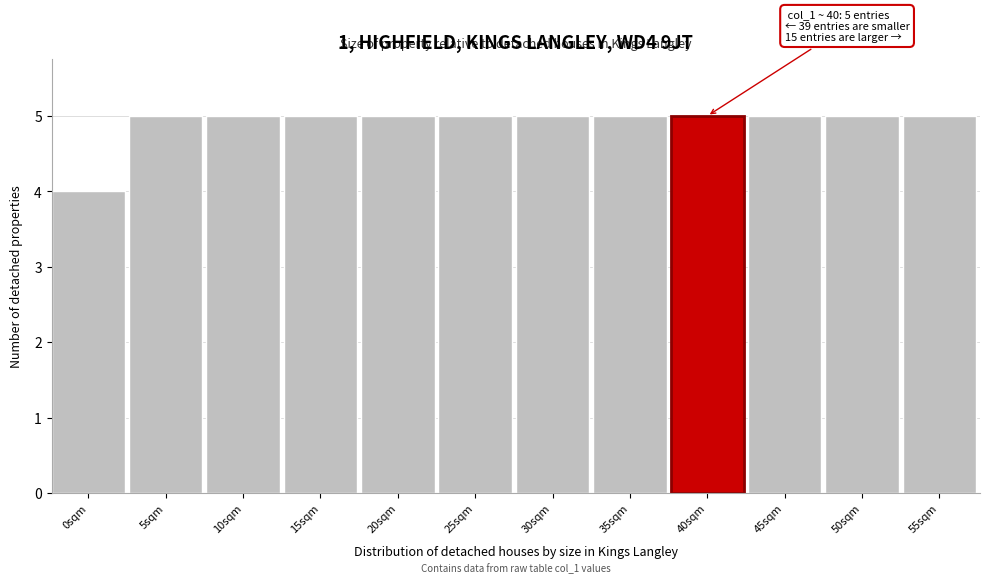

Reading left to right, what are all the values shown in this chart?

0sqm=4	5sqm=5	10sqm=5	15sqm=5	20sqm=5	25sqm=5	30sqm=5	35sqm=5	40sqm=5	45sqm=5	50sqm=5	55sqm=5